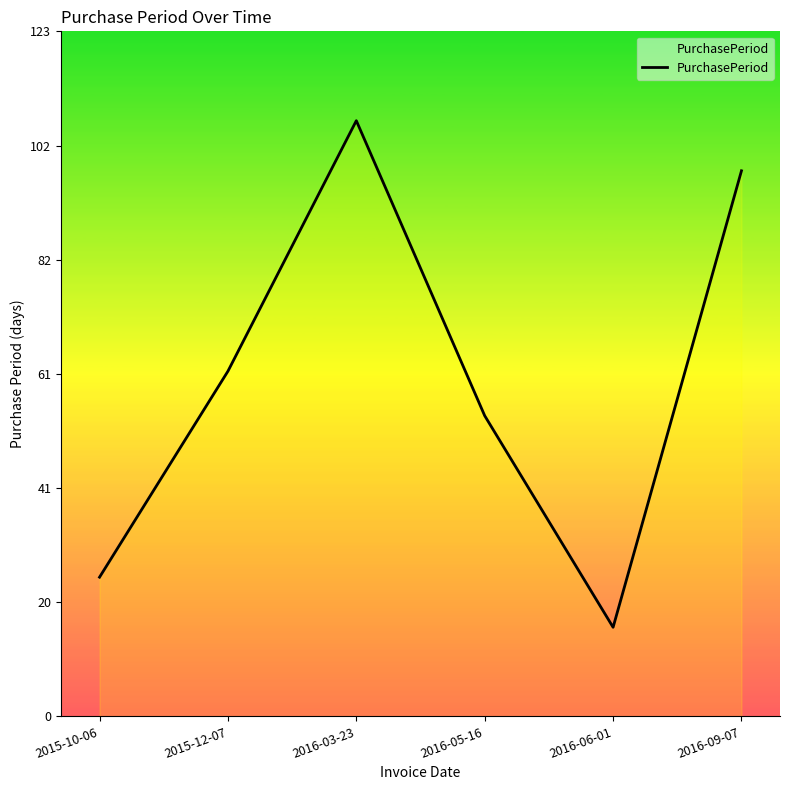

What position from the right is 2015-12-07?

5